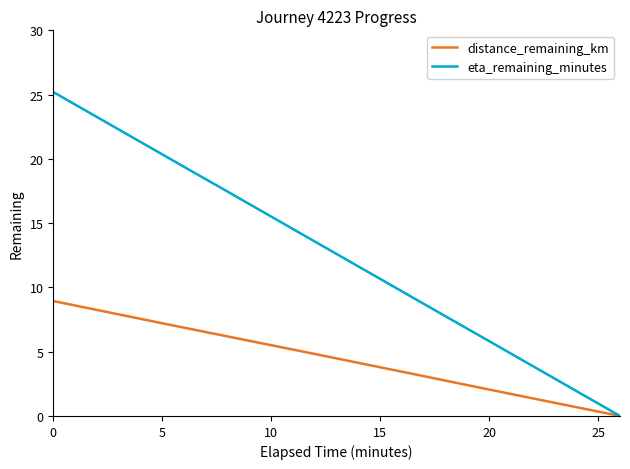

Which series has the widest spread of values?

eta_remaining_minutes